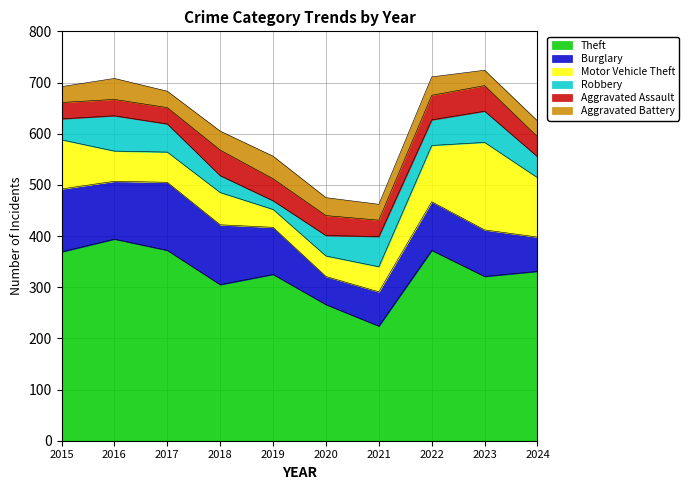

How many series are shown in this chart?

6